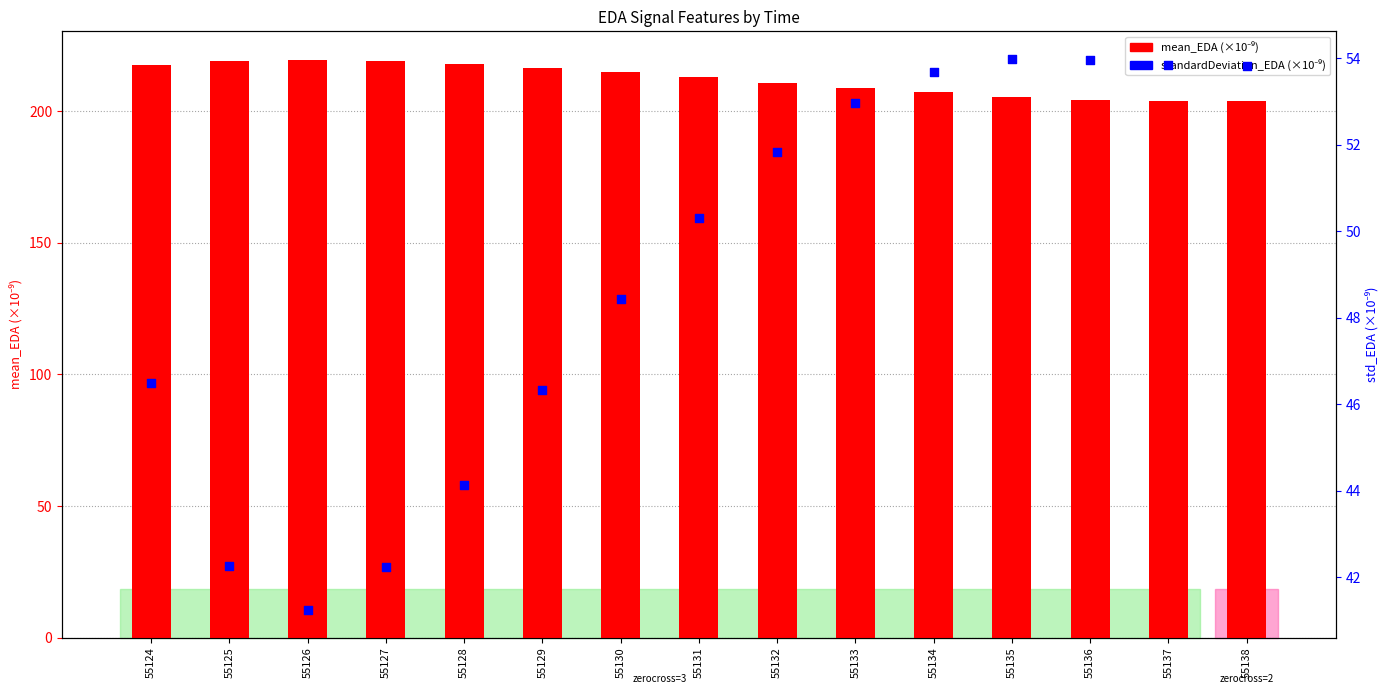

Which series reaches the maximum Y coordinate?

mean_EDA (scaled)